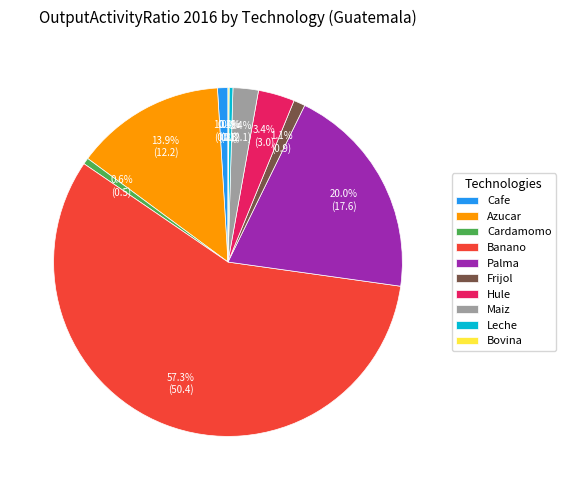

What portion of the pie excludes Palma?

80.0%